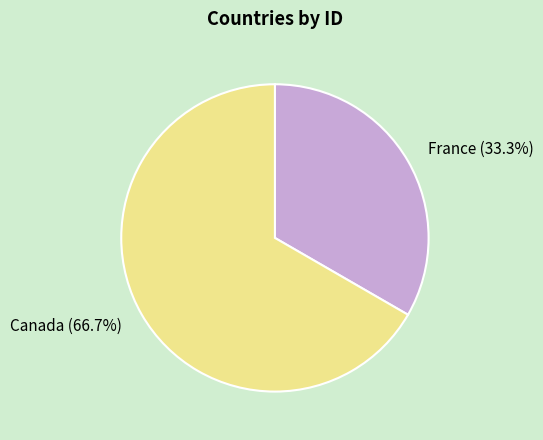

Does any single category account for the majority?

Yes